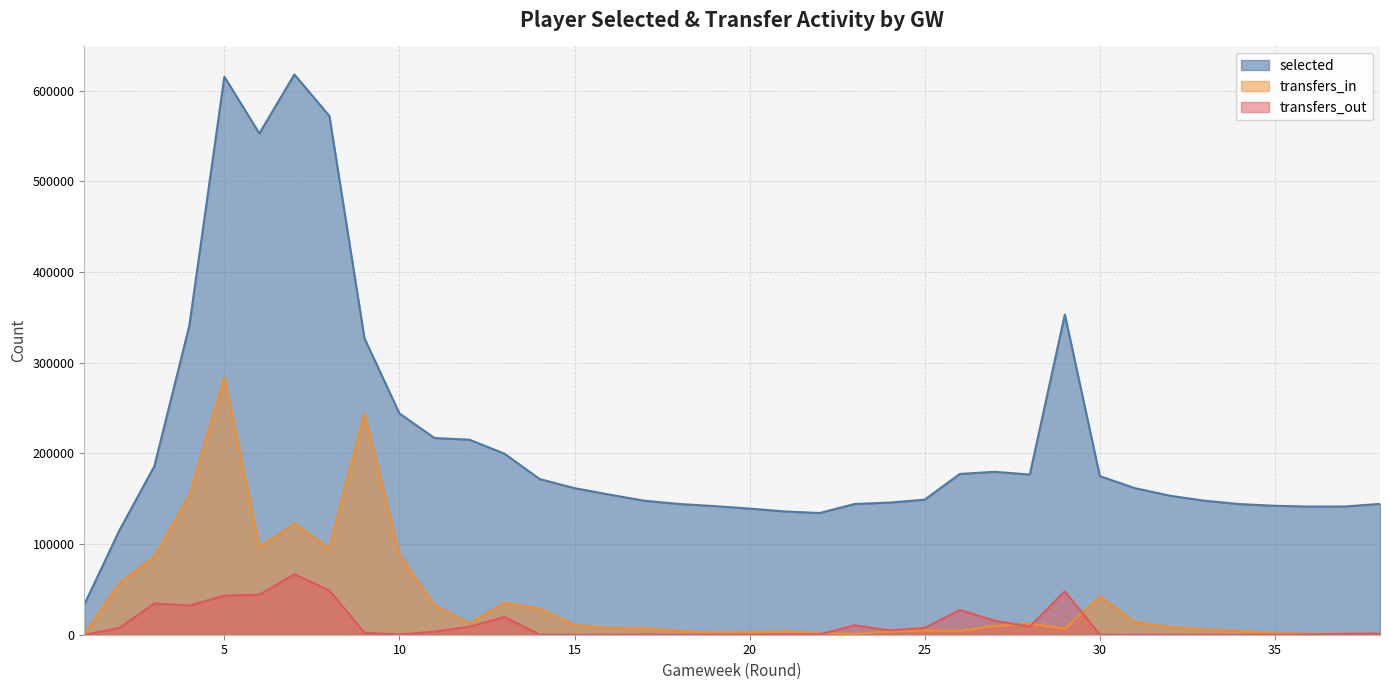

How many lines are shown in the chart?

3